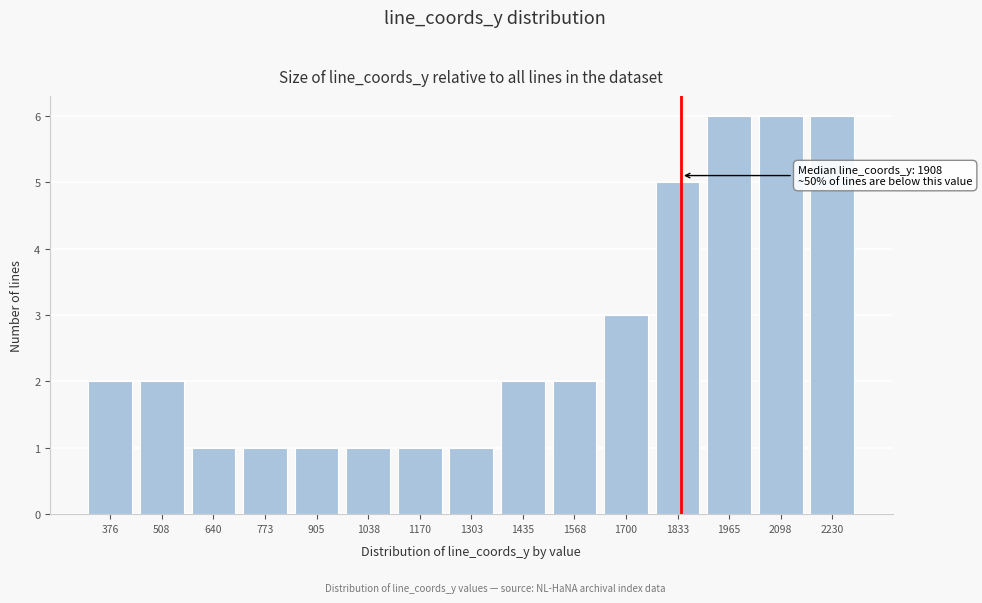

Reading right to left, what are all the values shown in this chart?

6	6	6	5	3	2	2	1	1	1	1	1	1	2	2